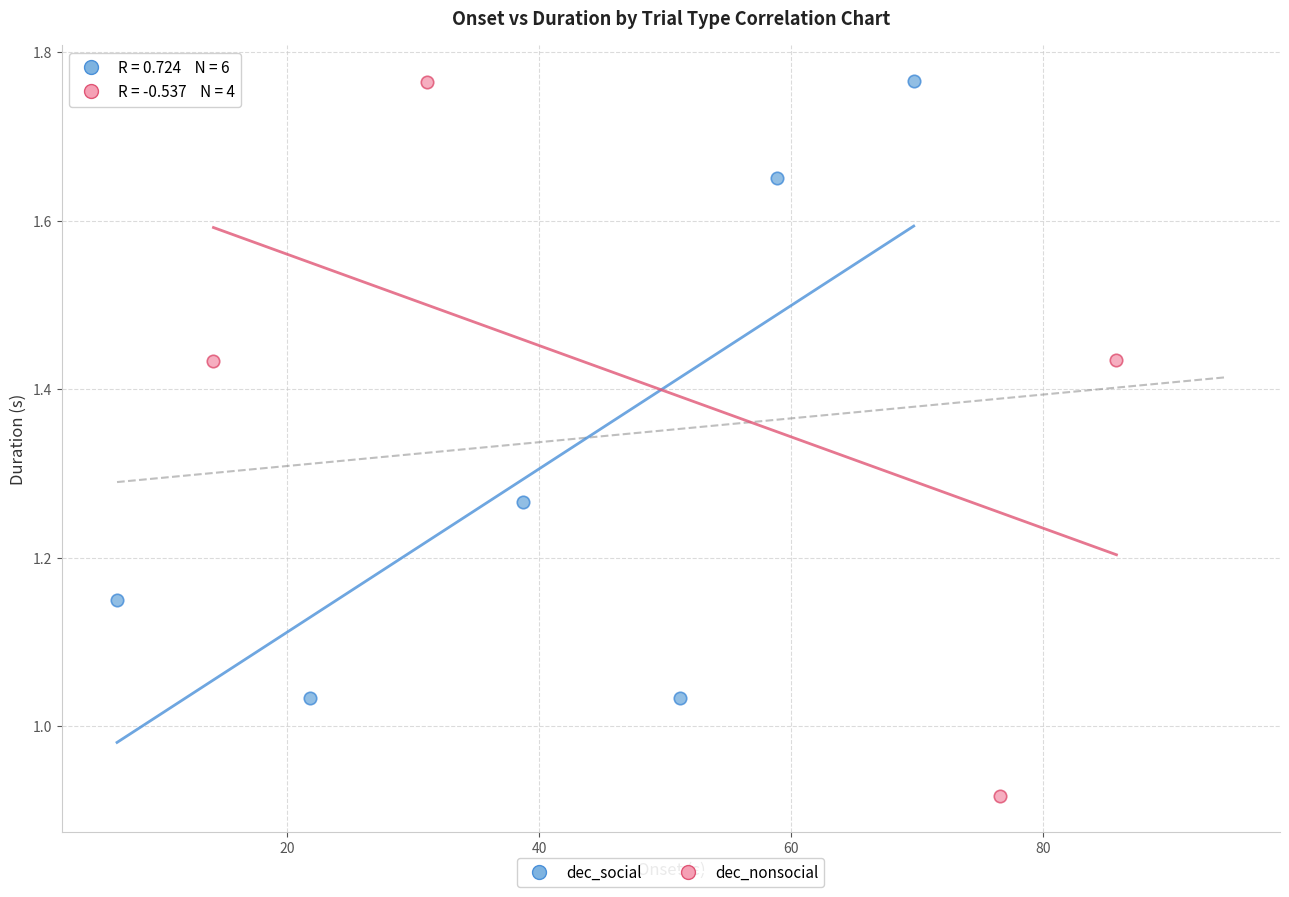

Which series reaches the minimum Y coordinate?

dec_nonsocial